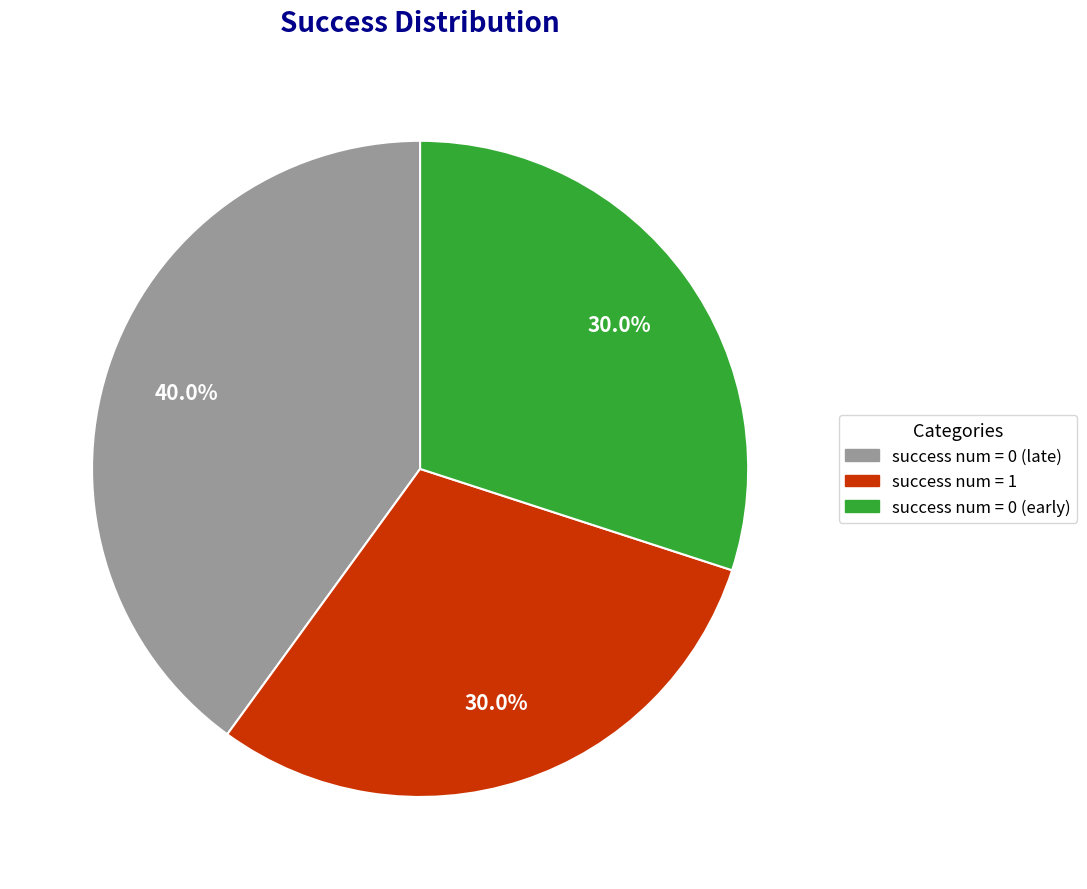

Between success num = 0 (late) and success num = 1, which is larger?

success num = 0 (late)